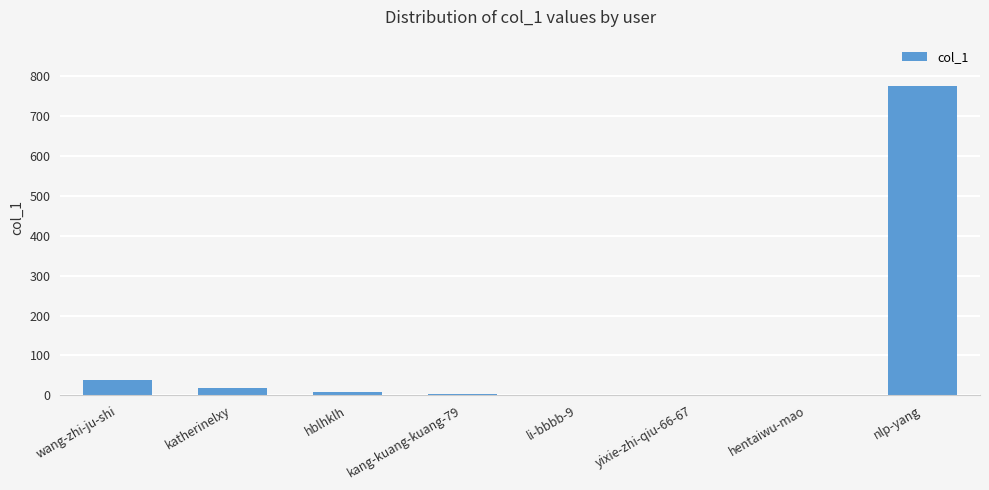

What is the greatest value displayed?

776